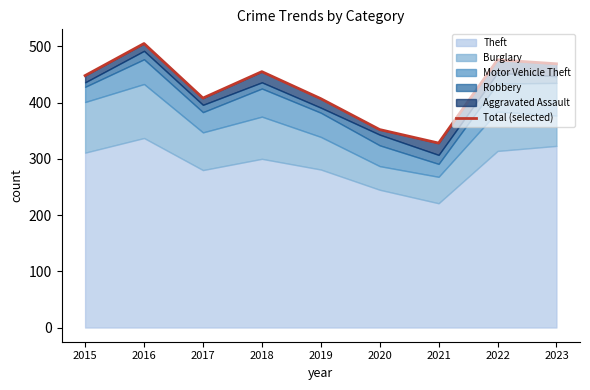

What is the approximate value at 2016?

505